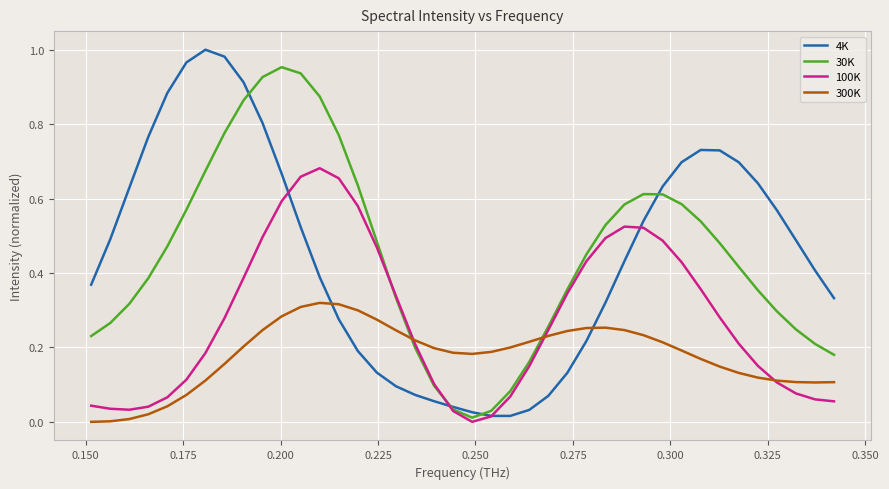

True or false: 30K and 300K intersect in this chart.

True